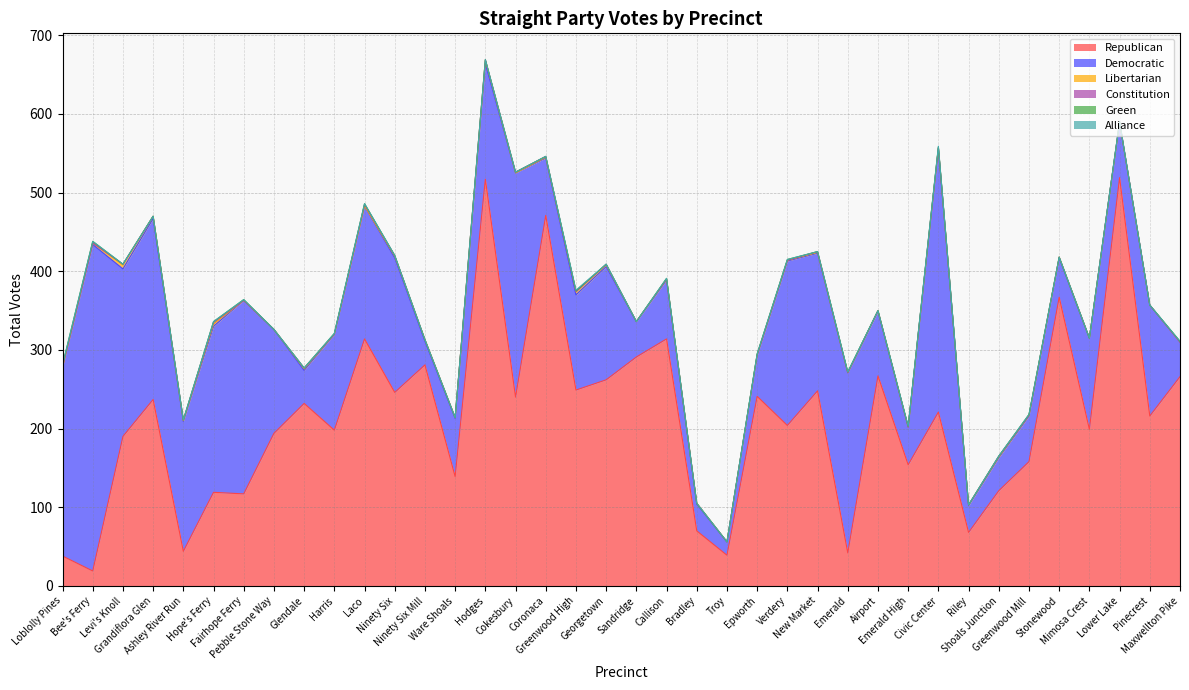

Reading left to right, transcribe all the data shown in this chart.

Republican: Loblolly Pines=38	Bee's Ferry=19	Levi's Knoll=190	Grandiflora Glen=237	Ashley River Run=44	Hope's Ferry=119	Fairhope Ferry=117	Pebble Stone Way=194	Glendale=232	Harris=198	Laco=314	Ninety Six=246	Ninety Six Mill=281	Ware Shoals=139	Hodges=517	Cokesbury=240	Coronaca=471	Greenwood High=249	Georgetown=262	Sandridge=291	Callison=314	Bradley=70	Troy=39	Epworth=241	Verdery=204	New Market=248	Emerald=42	Airport=267	Emerald High=154	Civic Center=221	Riley=68	Shoals Junction=121	Greenwood Mill=158	Stonewood=367	Mimosa Crest=199	Lower Lake=519	Pinecrest=216	Maxwellton Pike=266
Democratic: Loblolly Pines=240	Bee's Ferry=415	Levi's Knoll=213	Grandiflora Glen=230	Ashley River Run=165	Hope's Ferry=211	Fairhope Ferry=246	Pebble Stone Way=132	Glendale=42	Harris=122	Laco=169	Ninety Six=171	Ninety Six Mill=30	Ware Shoals=74	Hodges=147	Cokesbury=285	Coronaca=73	Greenwood High=121	Georgetown=144	Sandridge=45	Callison=75	Bradley=34	Troy=17	Epworth=52	Verdery=209	New Market=175	Emerald=229	Airport=82	Emerald High=48	Civic Center=335	Riley=34	Shoals Junction=42	Greenwood Mill=58	Stonewood=50	Mimosa Crest=116	Lower Lake=70	Pinecrest=141	Maxwellton Pike=44
Libertarian: Loblolly Pines=0	Bee's Ferry=2	Levi's Knoll=5	Grandiflora Glen=3	Ashley River Run=1	Hope's Ferry=3	Fairhope Ferry=0	Pebble Stone Way=0	Glendale=2	Harris=0	Laco=0	Ninety Six=2	Ninety Six Mill=2	Ware Shoals=1	Hodges=4	Cokesbury=0	Coronaca=1	Greenwood High=4	Georgetown=2	Sandridge=0	Callison=1	Bradley=1	Troy=0	Epworth=1	Verdery=1	New Market=1	Emerald=0	Airport=1	Emerald High=0	Civic Center=1	Riley=1	Shoals Junction=1	Greenwood Mill=1	Stonewood=1	Mimosa Crest=0	Lower Lake=0	Pinecrest=0	Maxwellton Pike=0
Constitution: Loblolly Pines=1	Bee's Ferry=0	Levi's Knoll=1	Grandiflora Glen=0	Ashley River Run=1	Hope's Ferry=2	Fairhope Ferry=0	Pebble Stone Way=0	Glendale=1	Harris=0	Laco=2	Ninety Six=1	Ninety Six Mill=0	Ware Shoals=0	Hodges=1	Cokesbury=1	Coronaca=1	Greenwood High=0	Georgetown=1	Sandridge=0	Callison=0	Bradley=0	Troy=0	Epworth=0	Verdery=0	New Market=1	Emerald=0	Airport=0	Emerald High=0	Civic Center=0	Riley=0	Shoals Junction=1	Greenwood Mill=0	Stonewood=0	Mimosa Crest=0	Lower Lake=1	Pinecrest=0	Maxwellton Pike=0
Green: Loblolly Pines=2	Bee's Ferry=2	Levi's Knoll=0	Grandiflora Glen=0	Ashley River Run=0	Hope's Ferry=1	Fairhope Ferry=1	Pebble Stone Way=0	Glendale=0	Harris=1	Laco=1	Ninety Six=0	Ninety Six Mill=0	Ware Shoals=0	Hodges=0	Cokesbury=0	Coronaca=0	Greenwood High=1	Georgetown=0	Sandridge=0	Callison=1	Bradley=0	Troy=0	Epworth=1	Verdery=1	New Market=0	Emerald=1	Airport=0	Emerald High=1	Civic Center=1	Riley=0	Shoals Junction=0	Greenwood Mill=1	Stonewood=0	Mimosa Crest=0	Lower Lake=0	Pinecrest=0	Maxwellton Pike=1
Alliance: Loblolly Pines=0	Bee's Ferry=0	Levi's Knoll=0	Grandiflora Glen=0	Ashley River Run=0	Hope's Ferry=0	Fairhope Ferry=0	Pebble Stone Way=0	Glendale=0	Harris=0	Laco=0	Ninety Six=0	Ninety Six Mill=0	Ware Shoals=0	Hodges=0	Cokesbury=0	Coronaca=0	Greenwood High=1	Georgetown=0	Sandridge=0	Callison=0	Bradley=0	Troy=0	Epworth=0	Verdery=0	New Market=0	Emerald=0	Airport=0	Emerald High=0	Civic Center=1	Riley=0	Shoals Junction=0	Greenwood Mill=0	Stonewood=0	Mimosa Crest=0	Lower Lake=0	Pinecrest=0	Maxwellton Pike=0